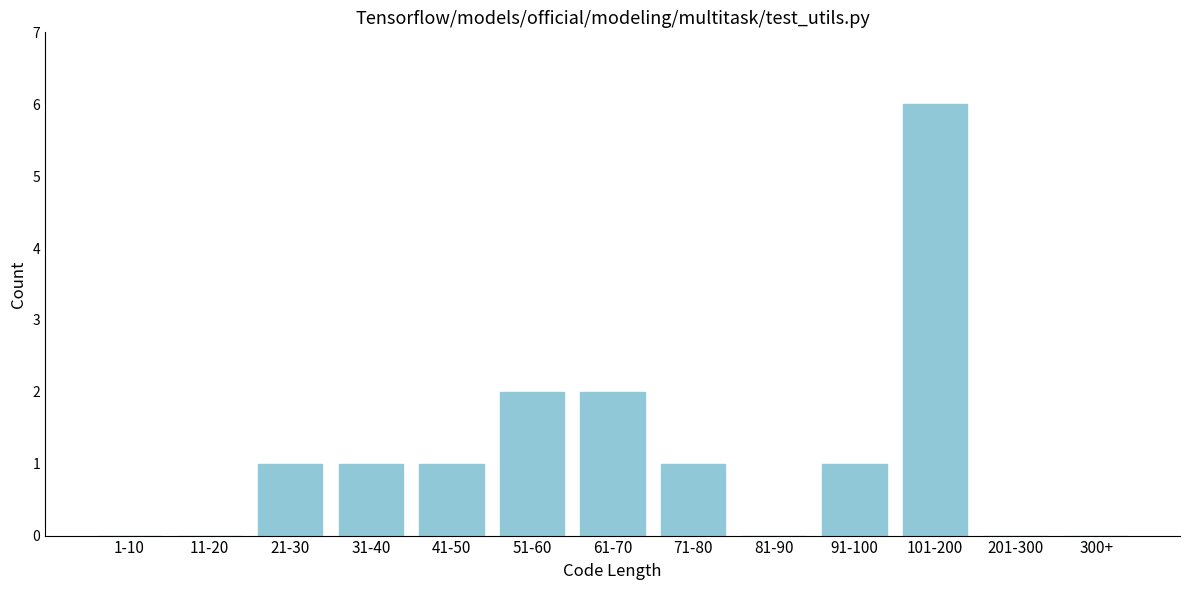

Reading left to right, transcribe all the data shown in this chart.

1-10=0	11-20=0	21-30=1	31-40=1	41-50=1	51-60=2	61-70=2	71-80=1	81-90=0	91-100=1	101-200=6	201-300=0	300+=0